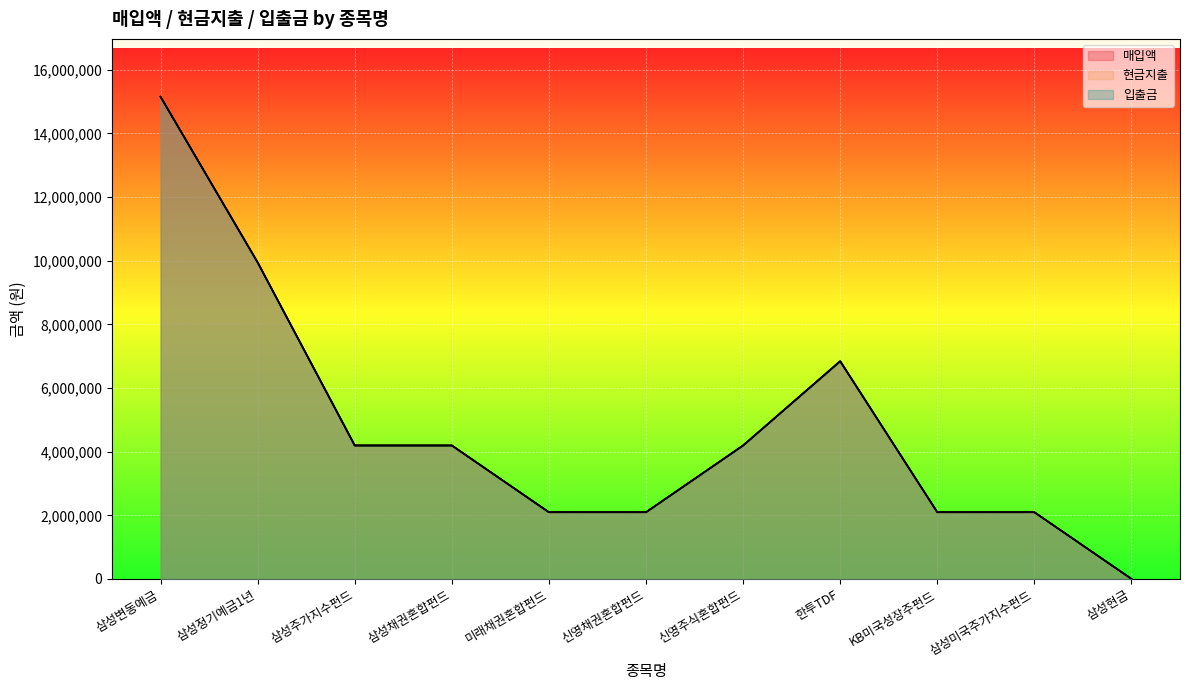

How many lines are shown in the chart?

3